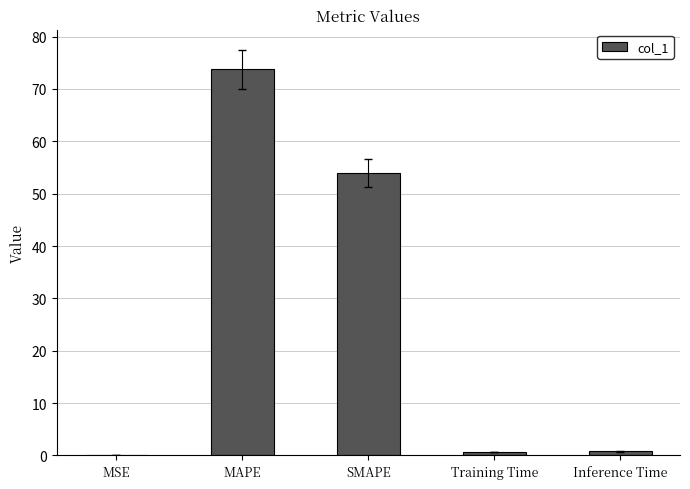

What is the sum of all values?

129.2